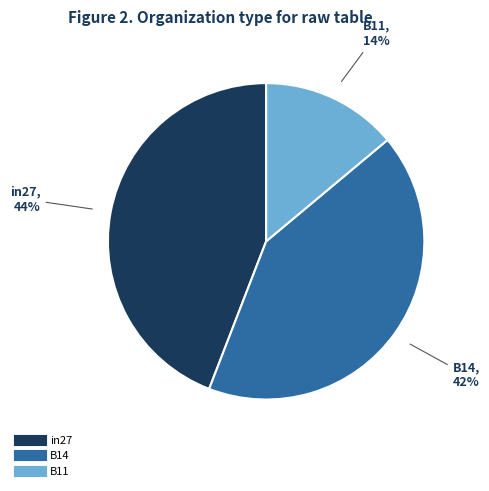

To the nearest percent, what percentage of the pie is in27?

44%